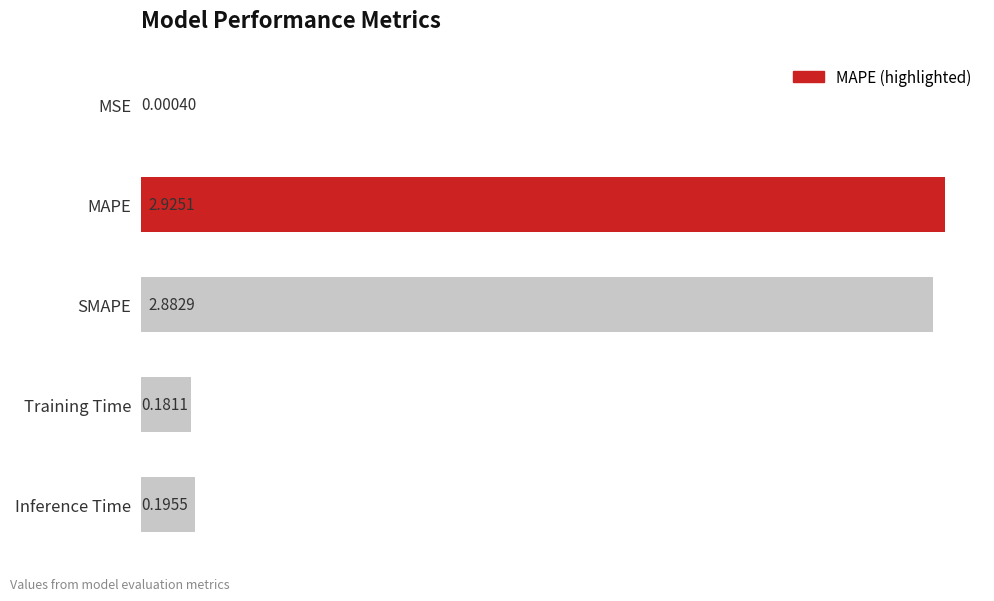

What is the sum of all values?

6.2